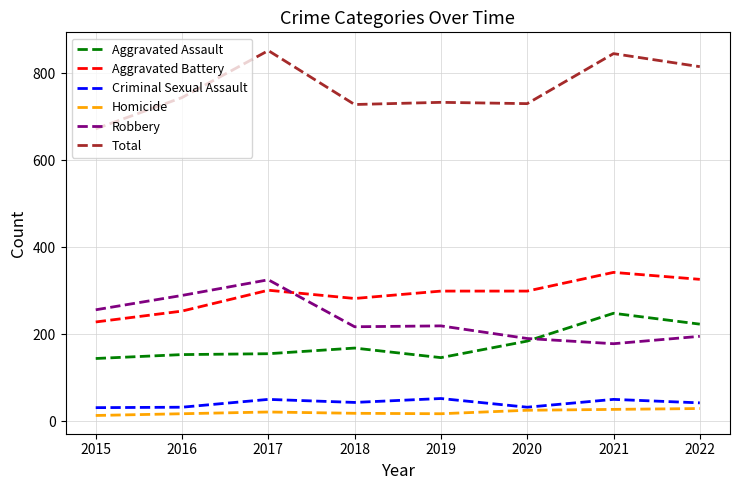

Which series changed the most between 2020 and 2021?

Total